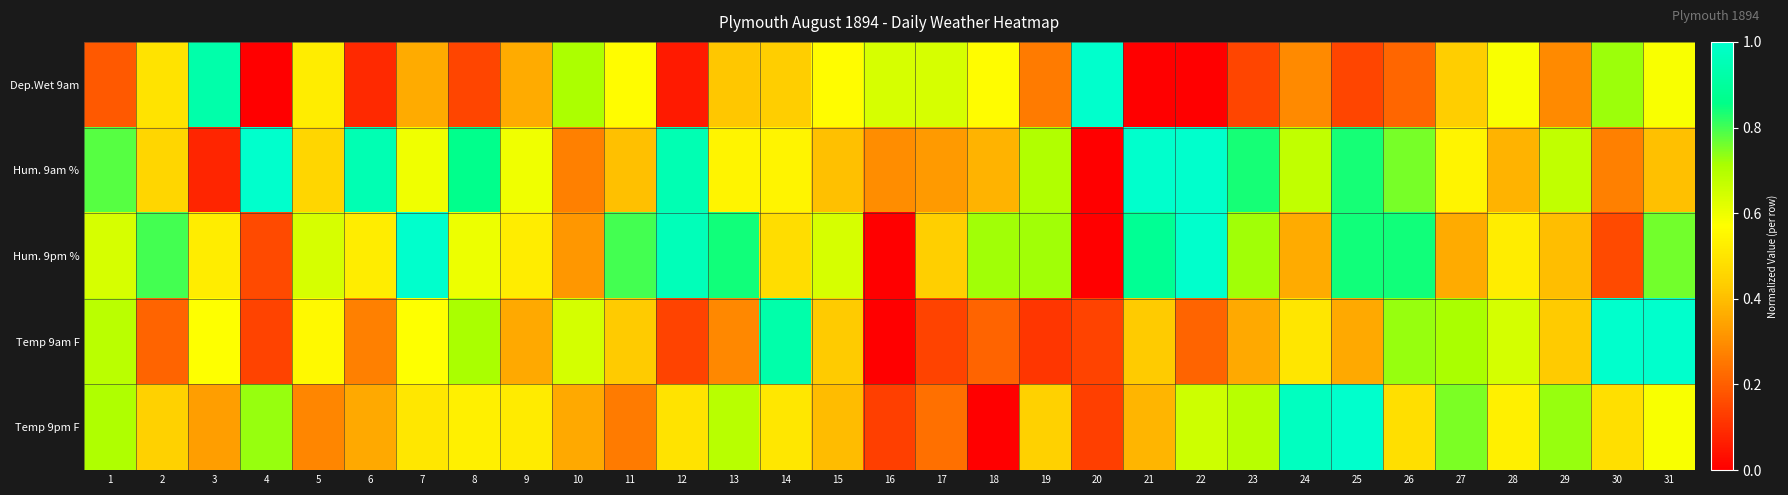

Which has a higher value, 26 or 22?

26